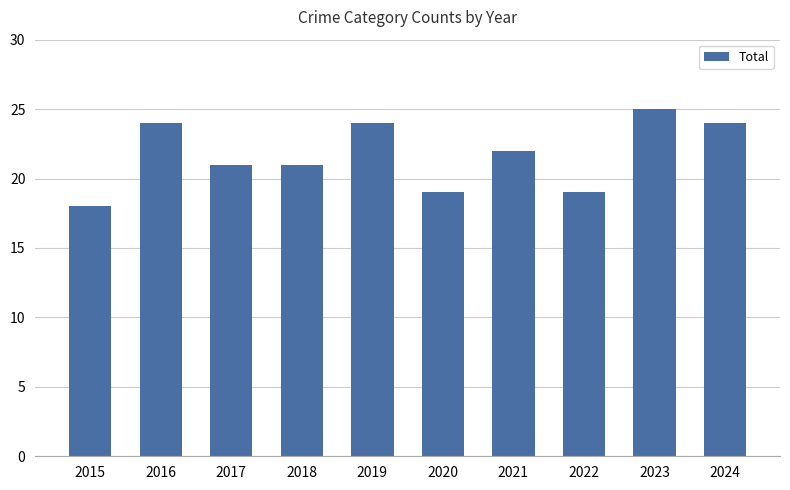

What is the difference between the maximum and minimum values?

7